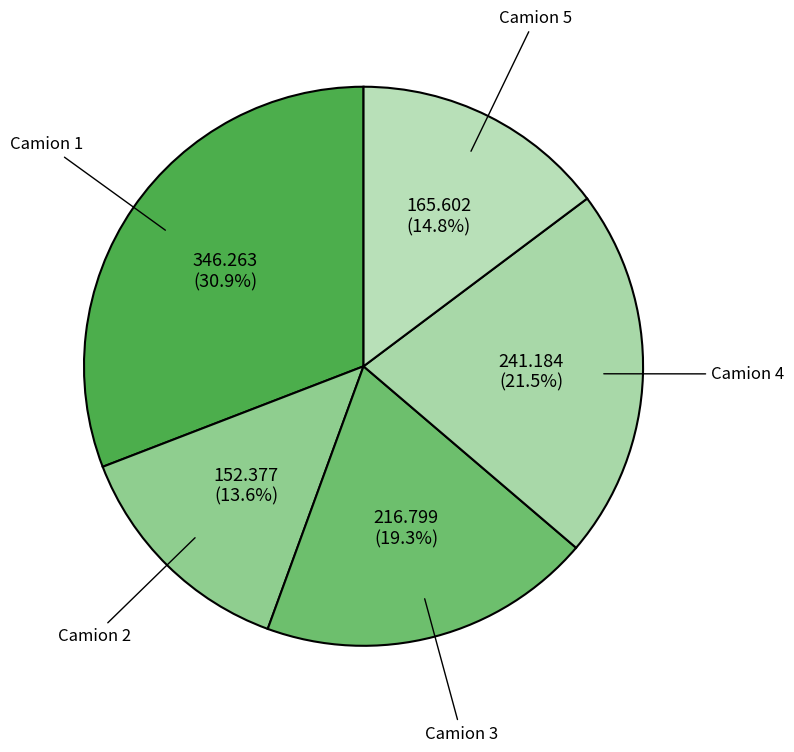

Rank the categories by value from highest to lowest.

Camion 1, Camion 4, Camion 3, Camion 5, Camion 2